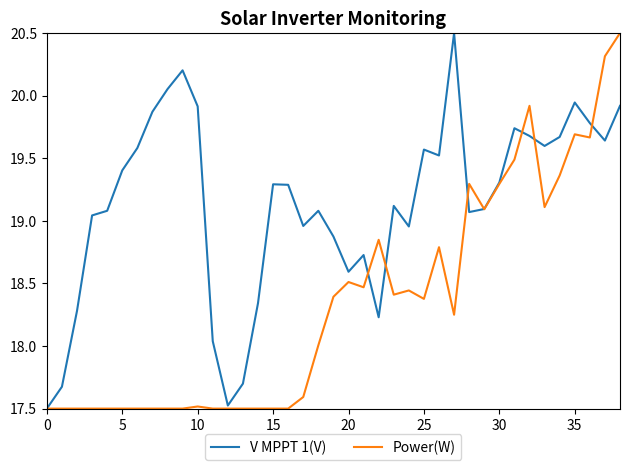

Does the chart have visible grid lines?

No